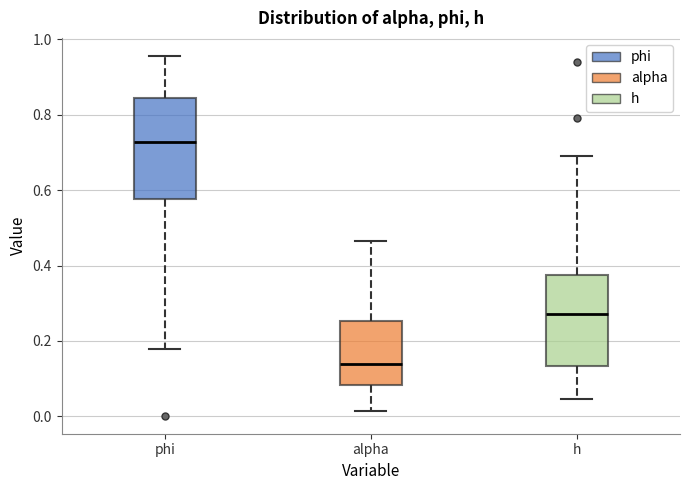

Which box's median line is the highest?

phi